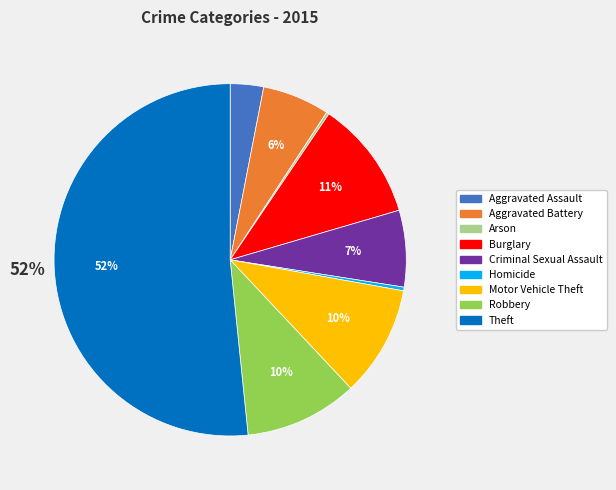

Which slice is the largest?

Theft